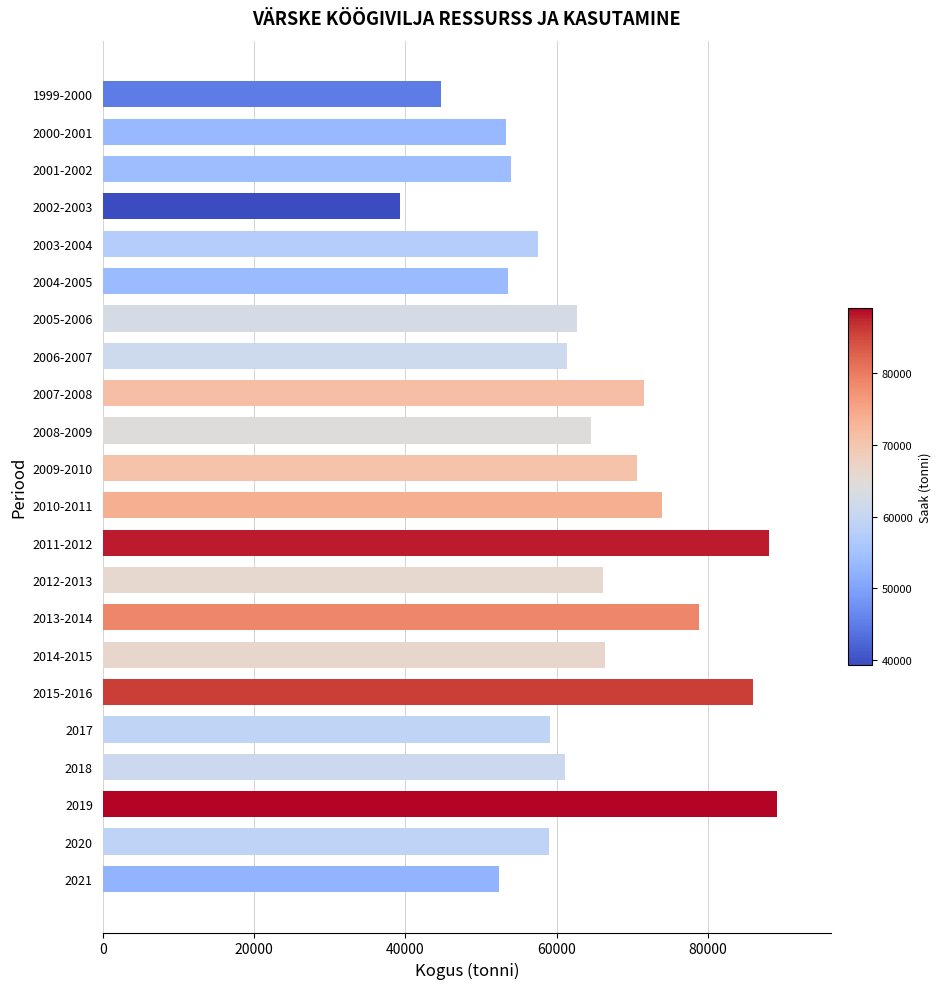

Read the value at 2005-2006, to the nearest 10.

62660